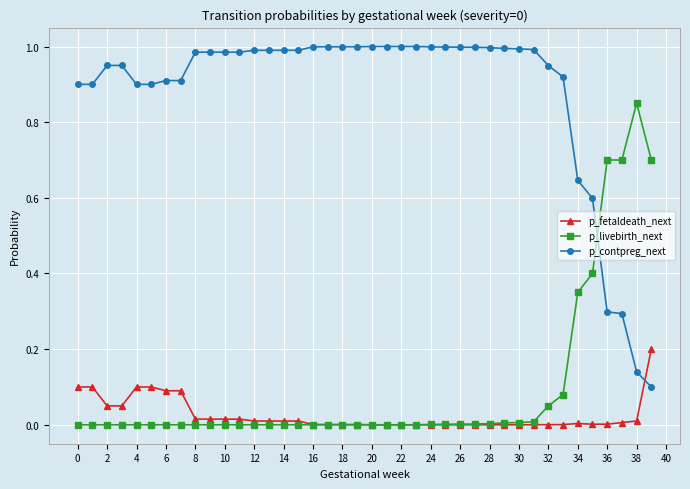

Which series has the largest total across all categories?

p_contpreg_next